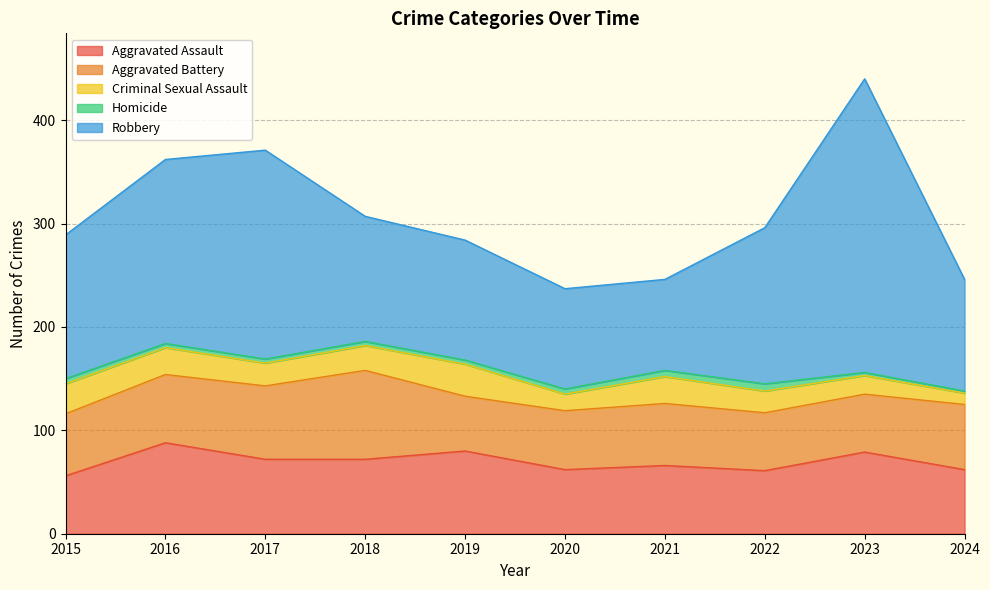

What is the value of the Aggravated Battery point at the 9th from the left?

56